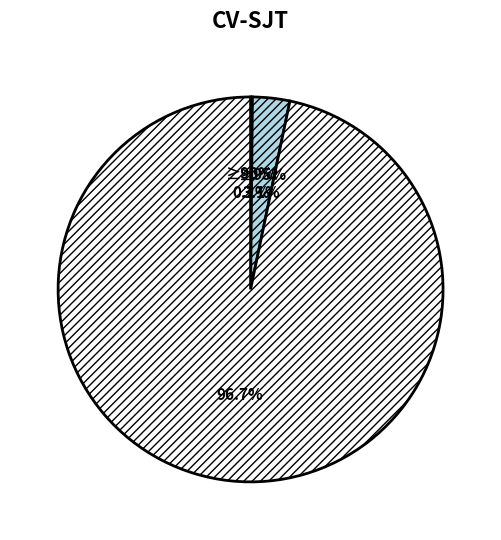

Combined, do 3 and 200 account for over 50%?

No